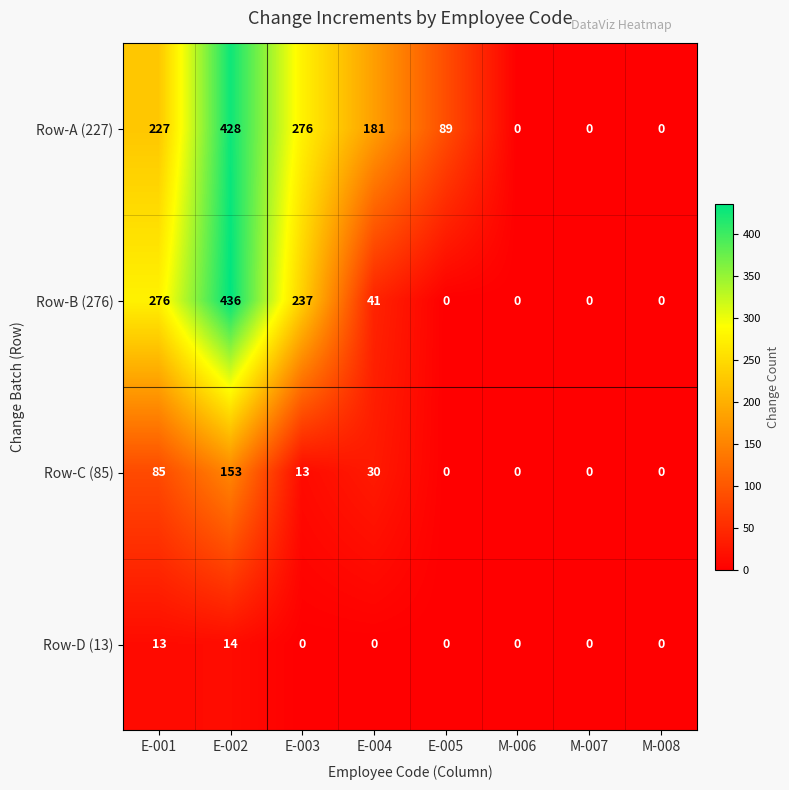

How many distinct data groups are displayed?

4